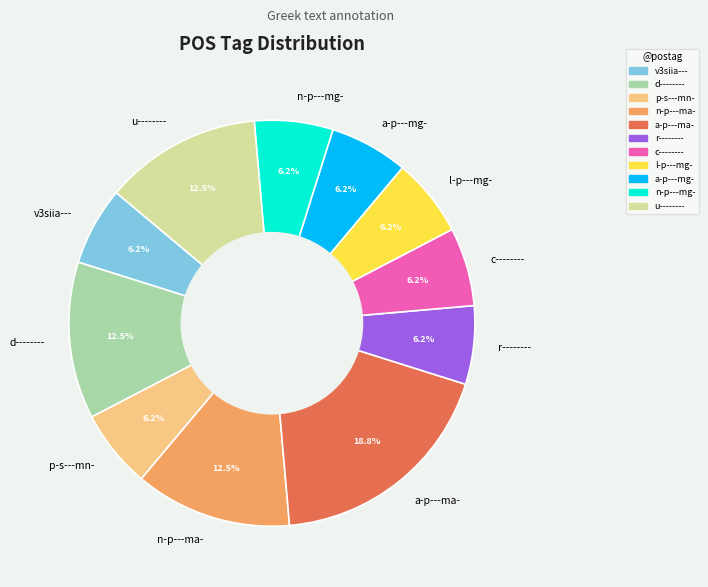

The c-------- slice represents 1% of the pie. True or false?

False